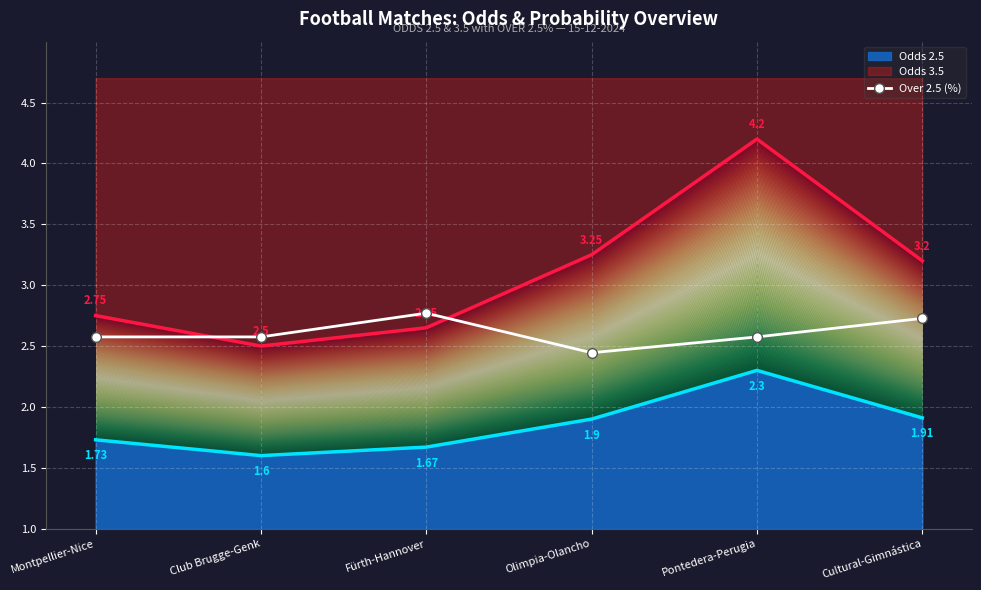

Count the values in the range 2 to 3.

6